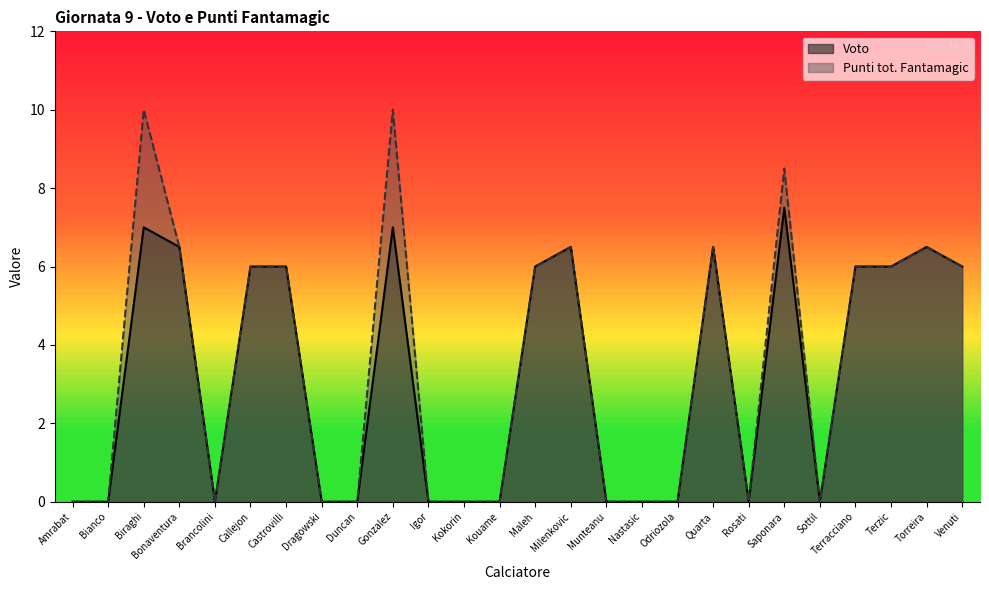

The value of Punti tot. Fantamagic at Venuti is 6.0. True or false?

True